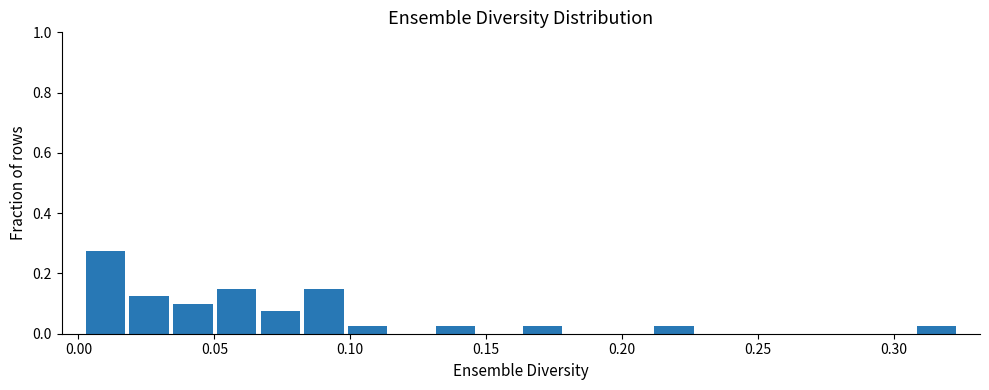

Read against the x-axis, roughly where is the centre of the tallest bar?

0.010